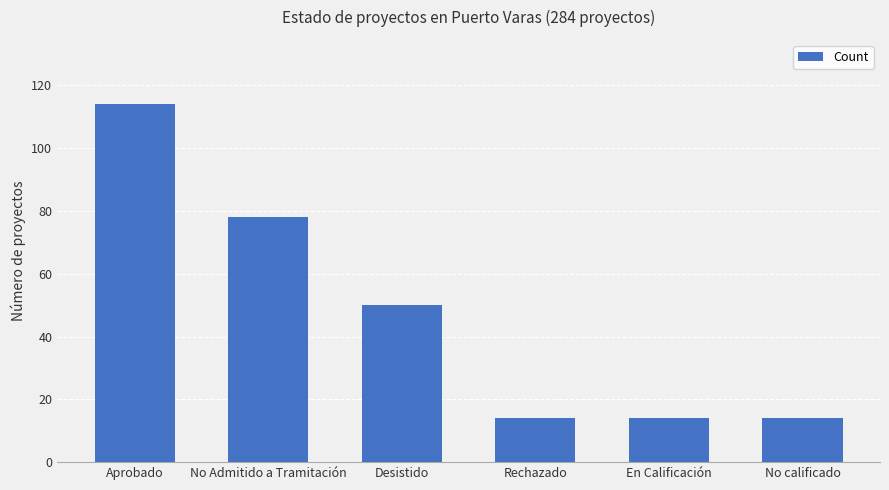

The chart shows a value of 14 at Rechazado. True or false?

True